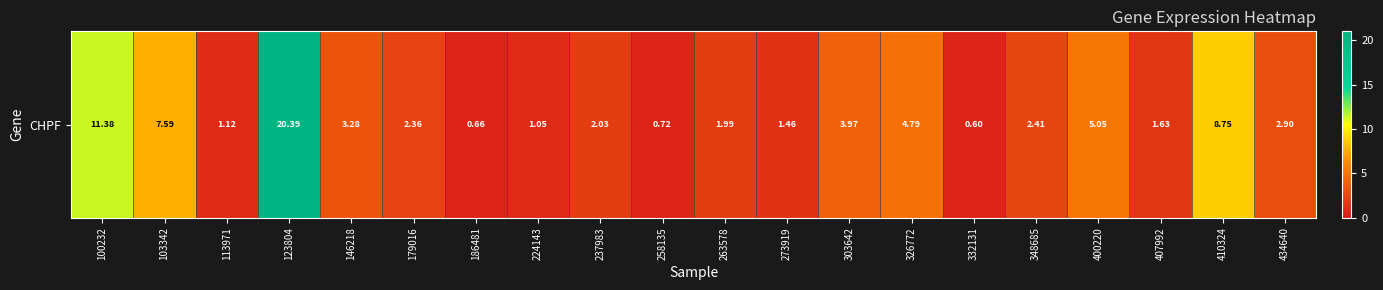

At which category does the chart reach its minimum across all series?

332131